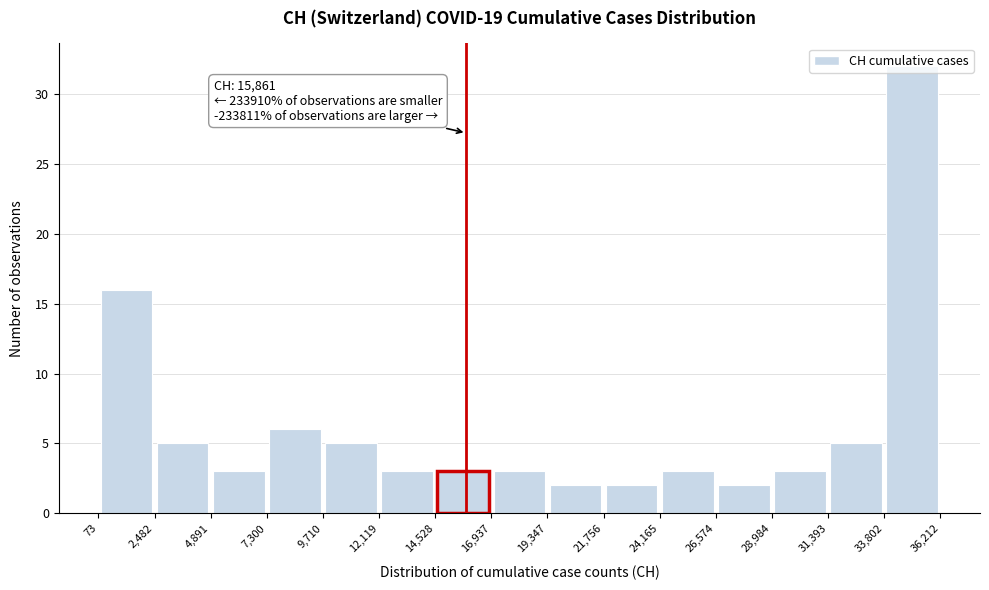

Over which range of the x-axis is the bar tallest?

33,802 to 36,212